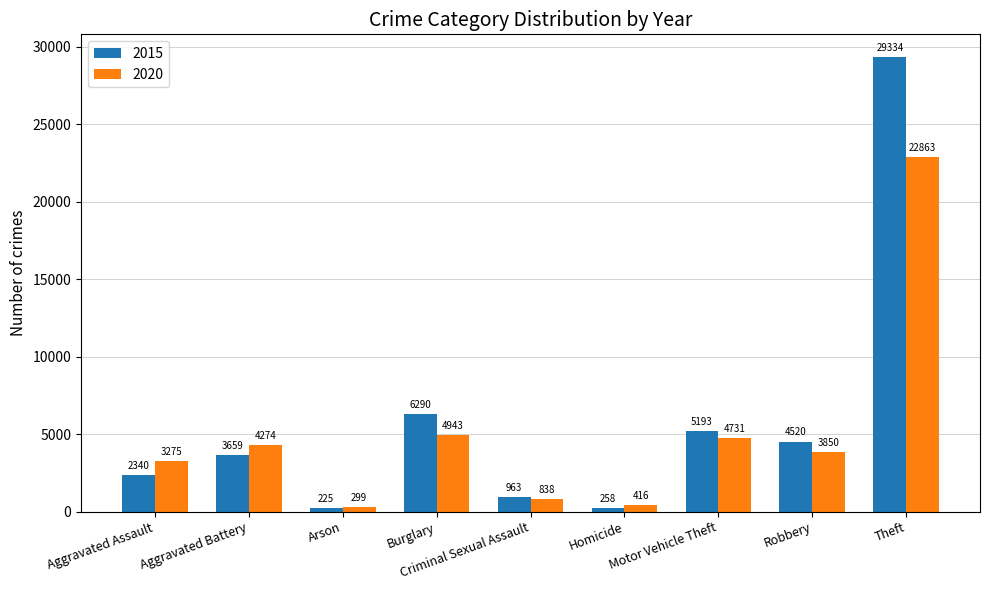

What is the maximum value for 2020?

22863